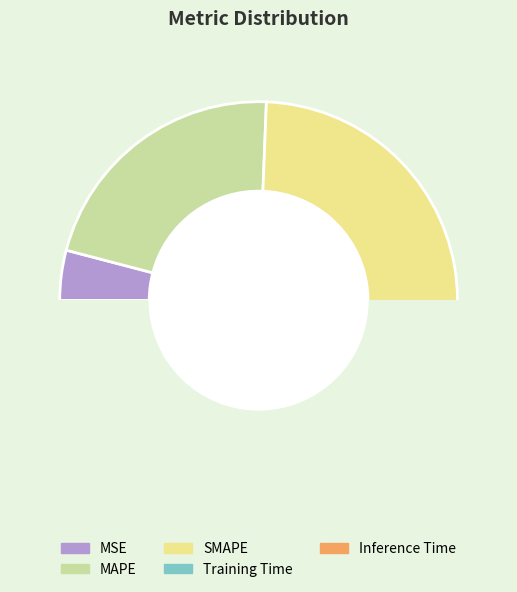

What is the change in value from MSE to SMAPE?

+1.8